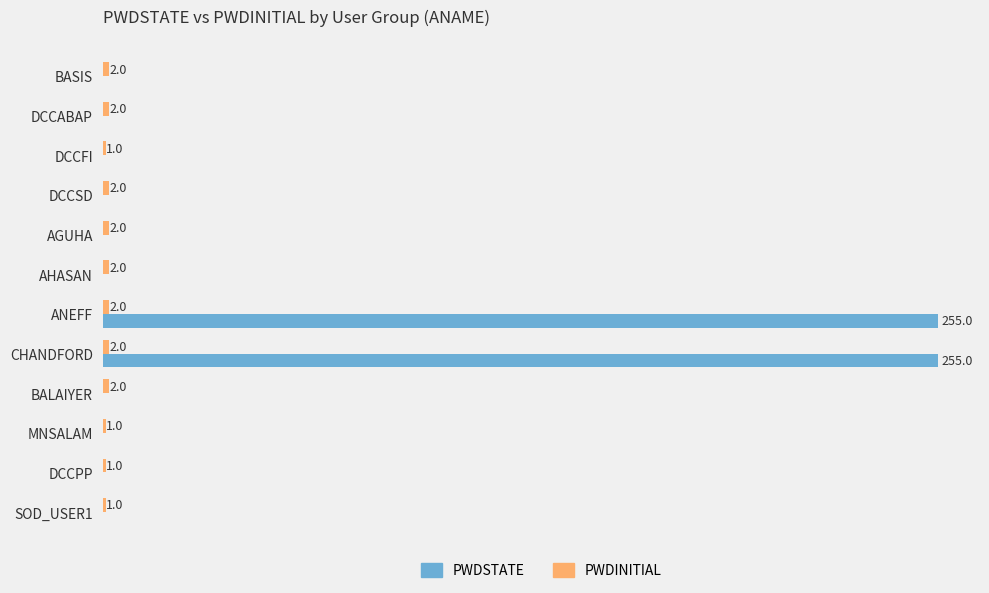

Which series has the largest total across all categories?

PWDSTATE